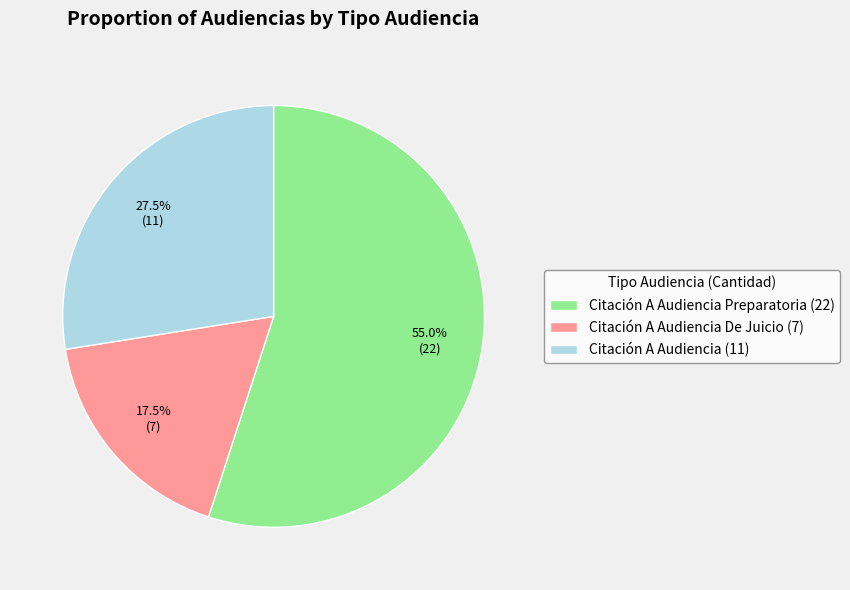

What is the smallest slice in the pie chart?

Citación A Audiencia De Juicio (7)